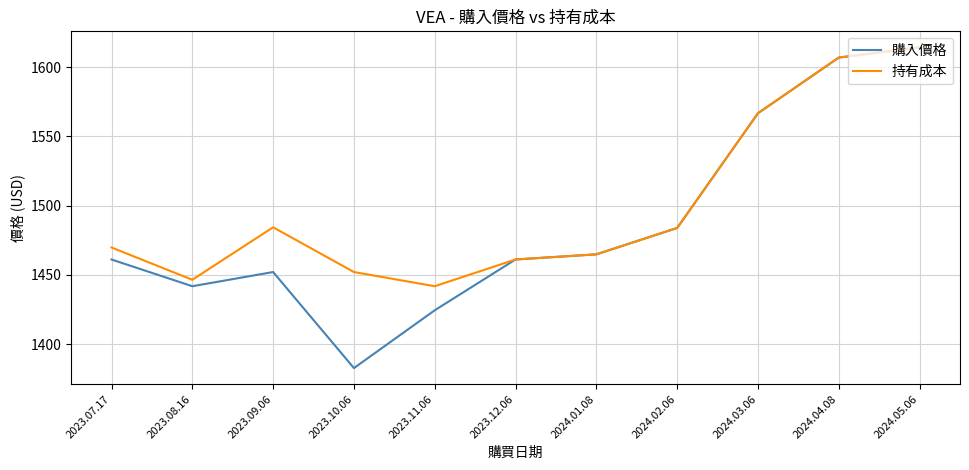

At which label does 購入價格 first exceed 1461?

2023.07.17